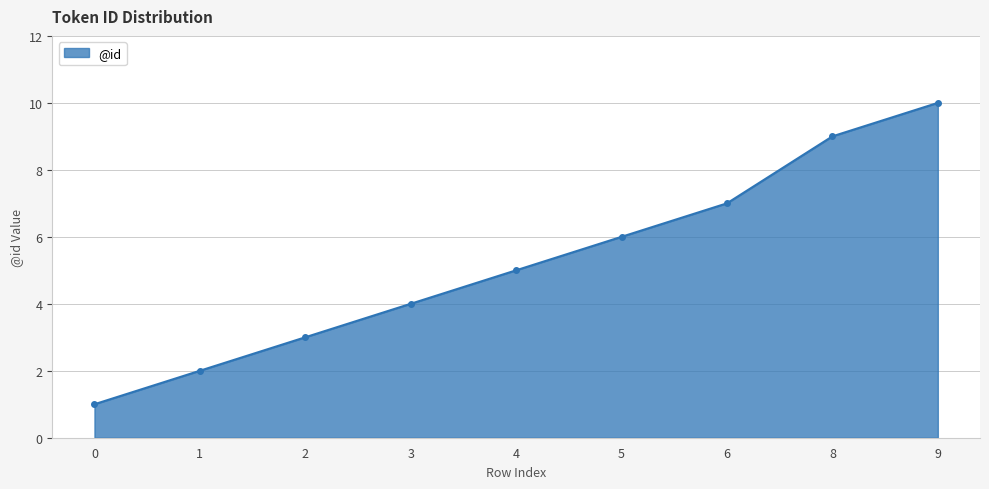

Is it true that the value at 6 is 7?

True